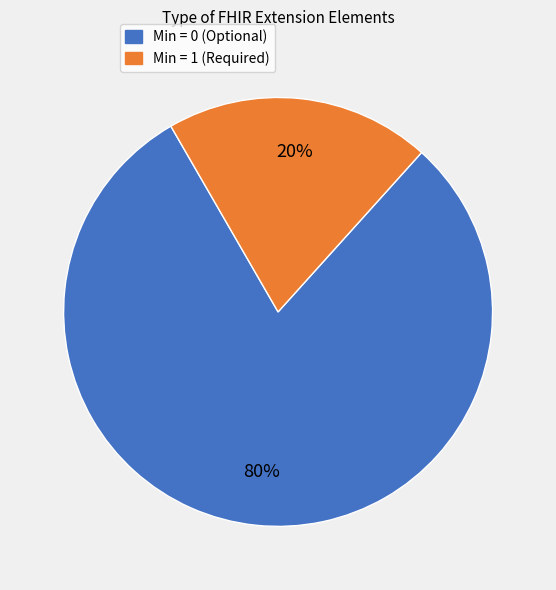

Does any single category account for the majority?

Yes